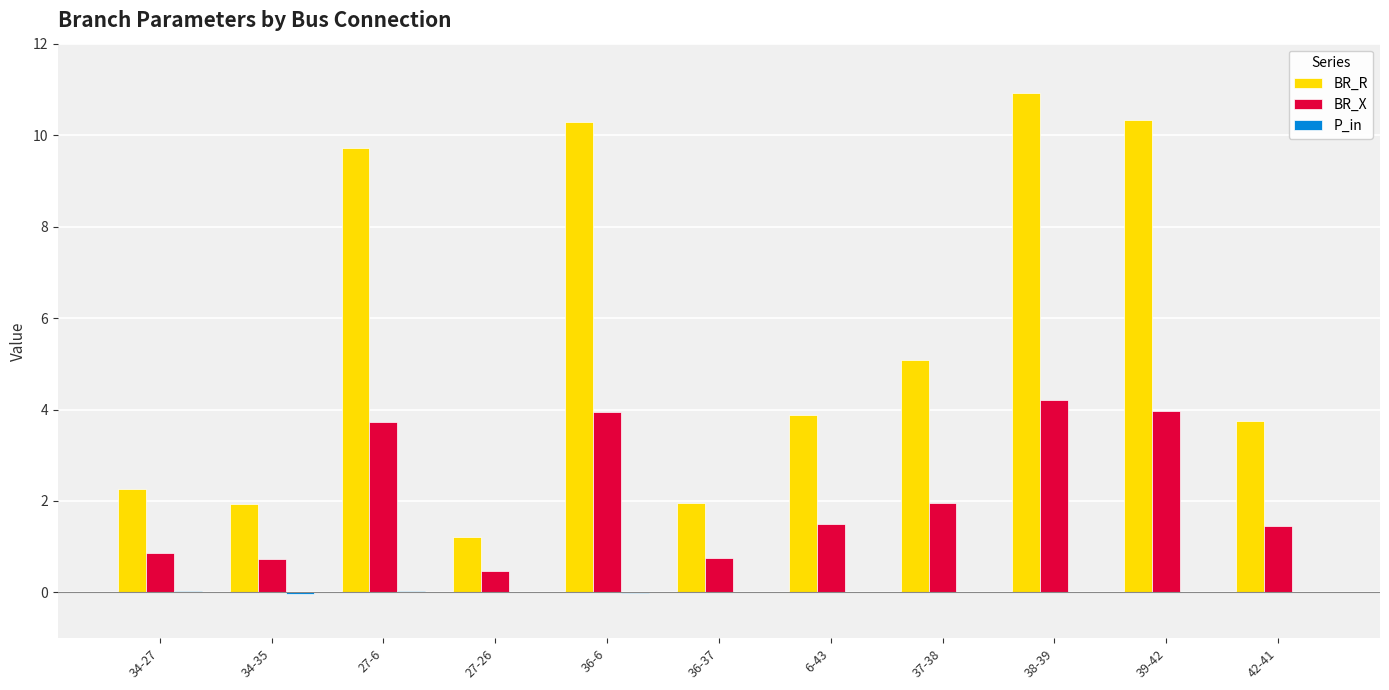

Is it true that BR_R equals 9.0 at 37-38?

False